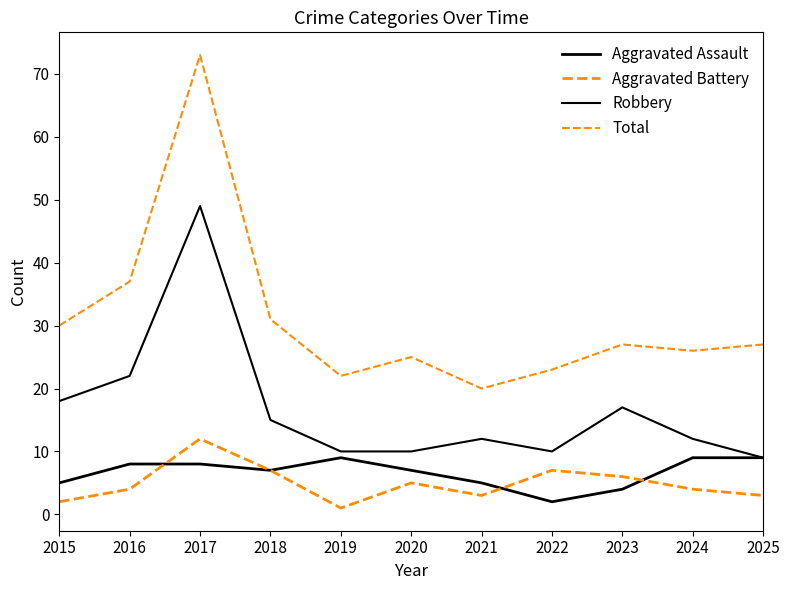

True or false: Robbery and Aggravated Battery intersect in this chart.

False